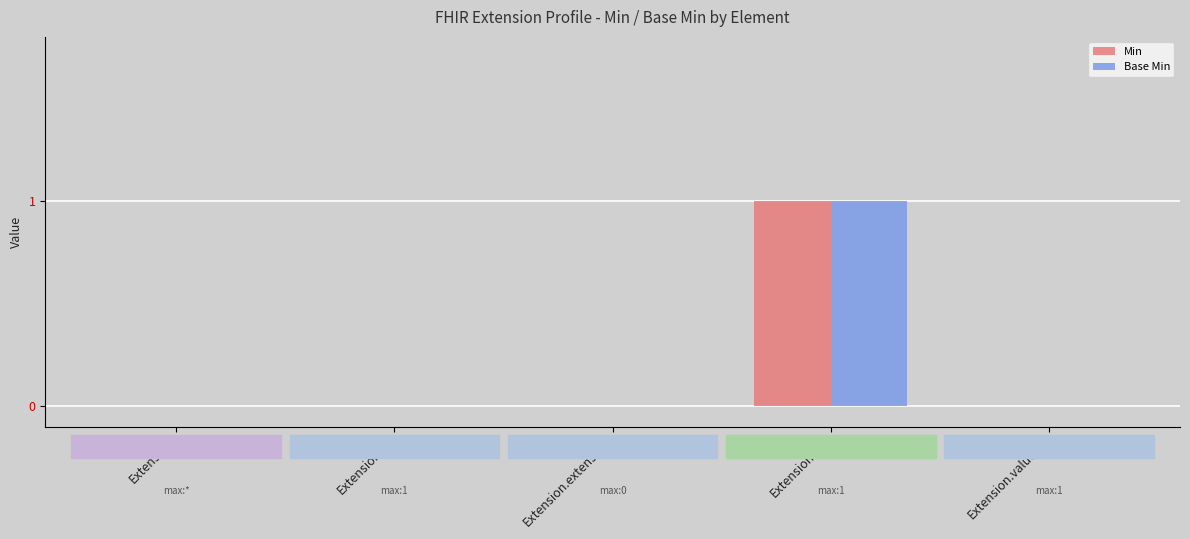

The Base Min series shows 0 at Extension.extension. True or false?

True